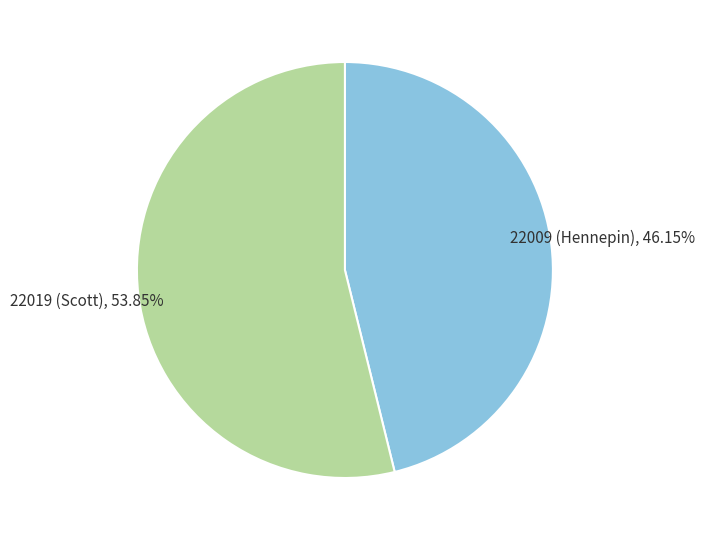

Is there a majority slice in this chart?

Yes